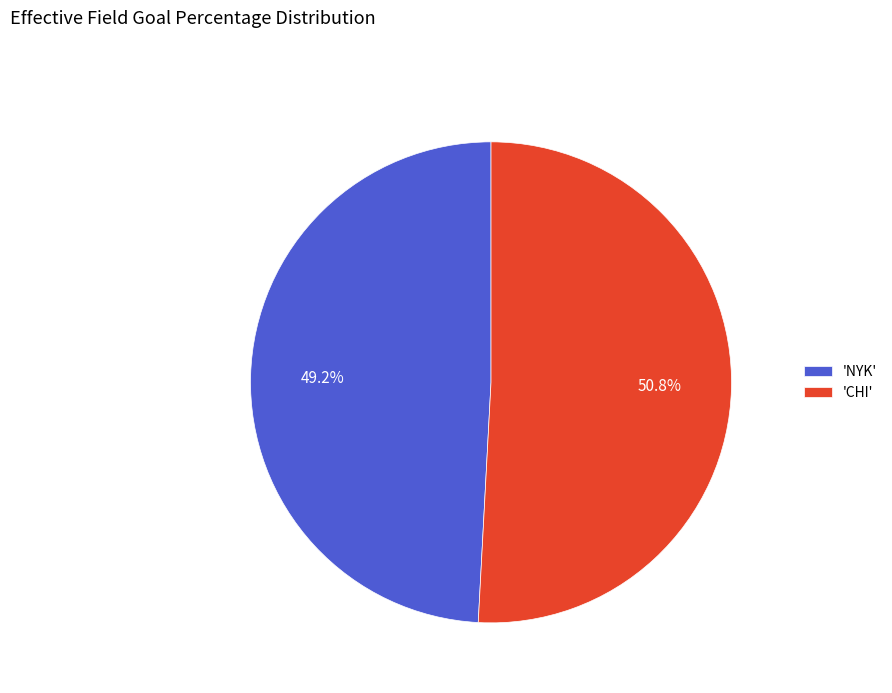

How many slices are in this pie chart?

2